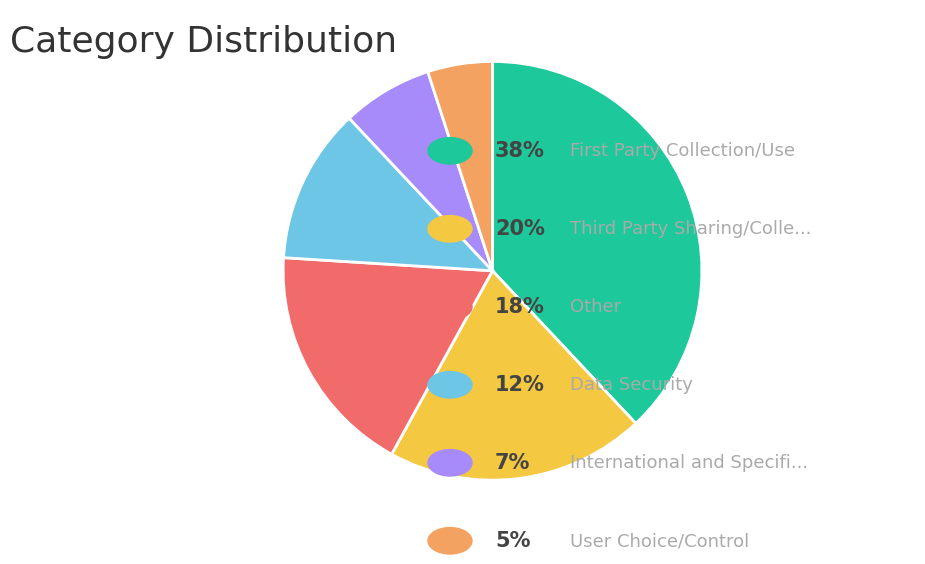

Count the number of slices in the pie.

6